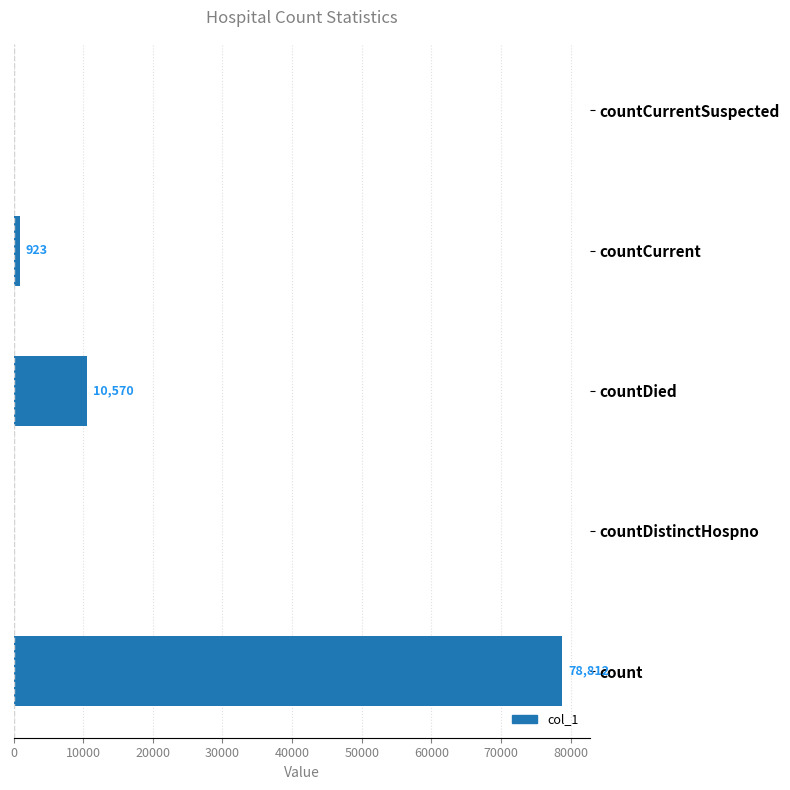

True or false: the data shows 0 at countCurrentSuspected.

True